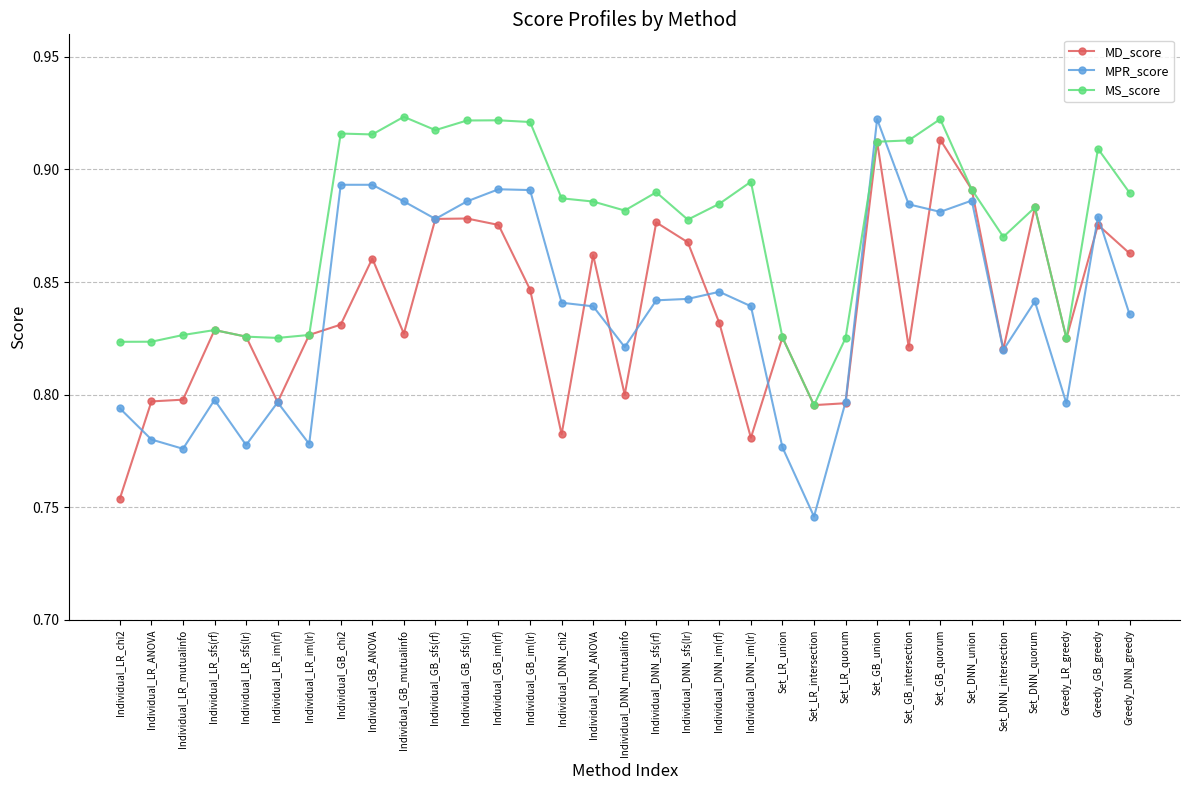

What is the total value across all series at Set_GB_intersection?

2.6